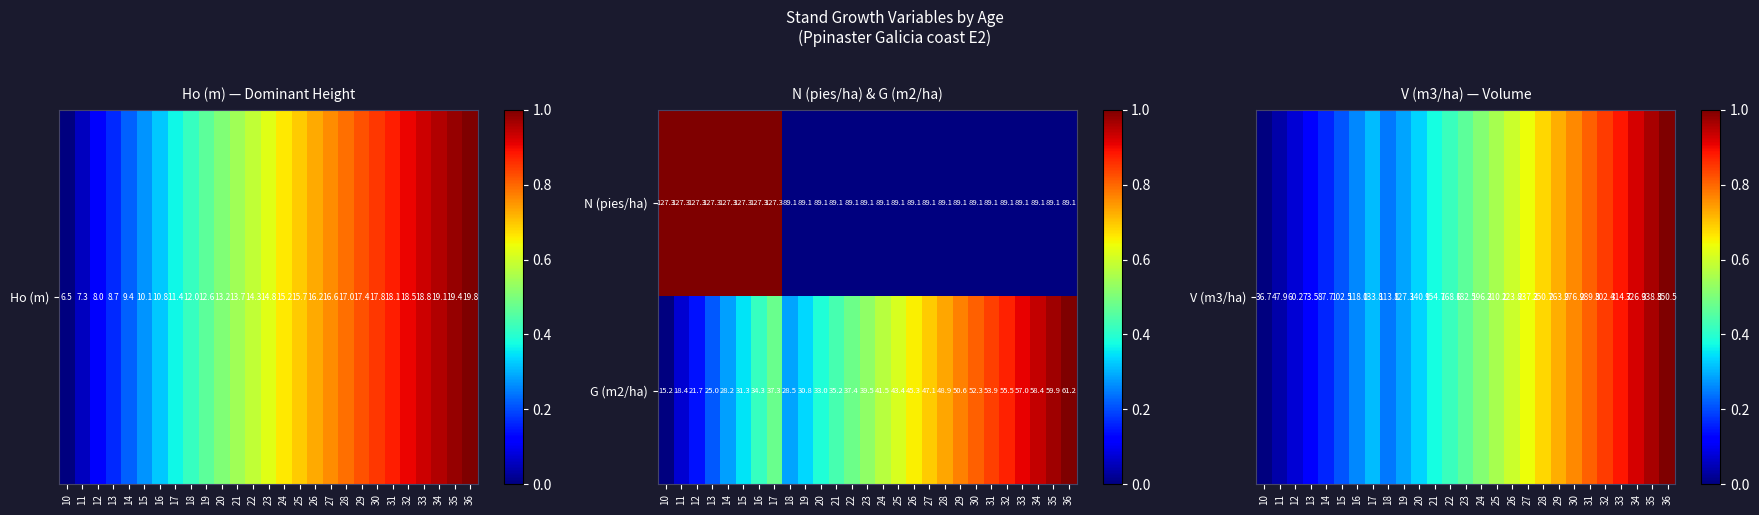

Which series has the largest total across all categories?

N (pies/ha)